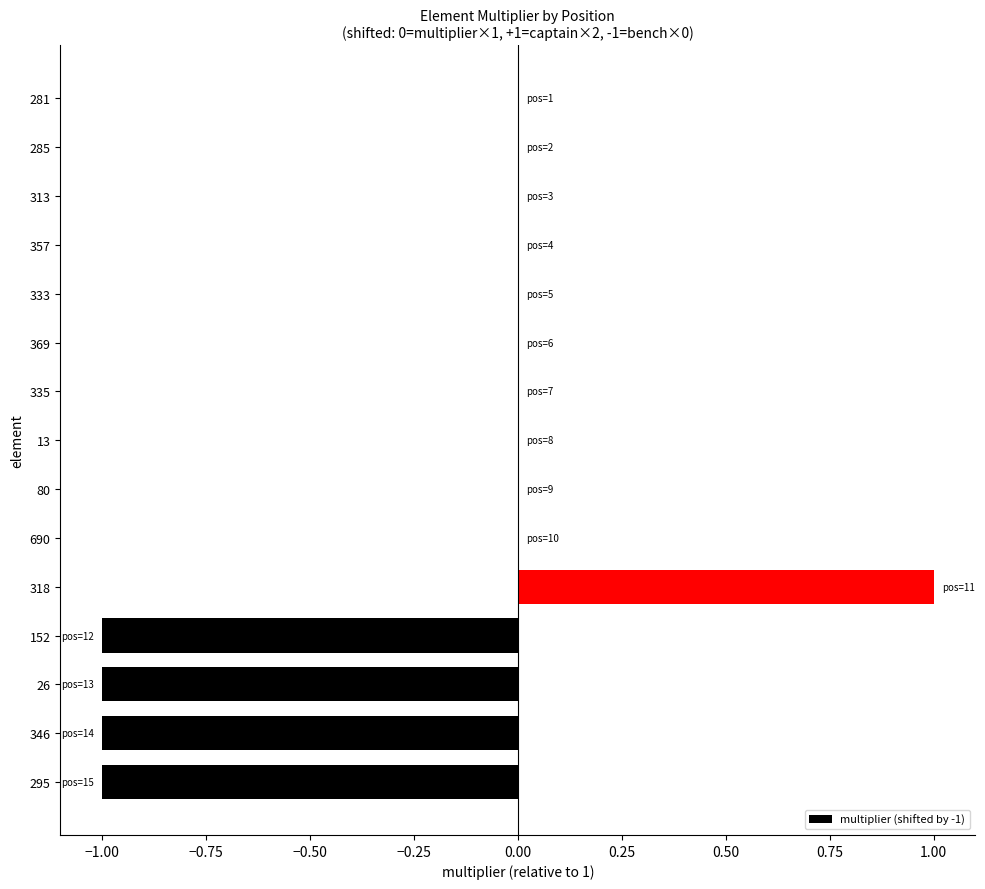

How many data points does each series have?

15